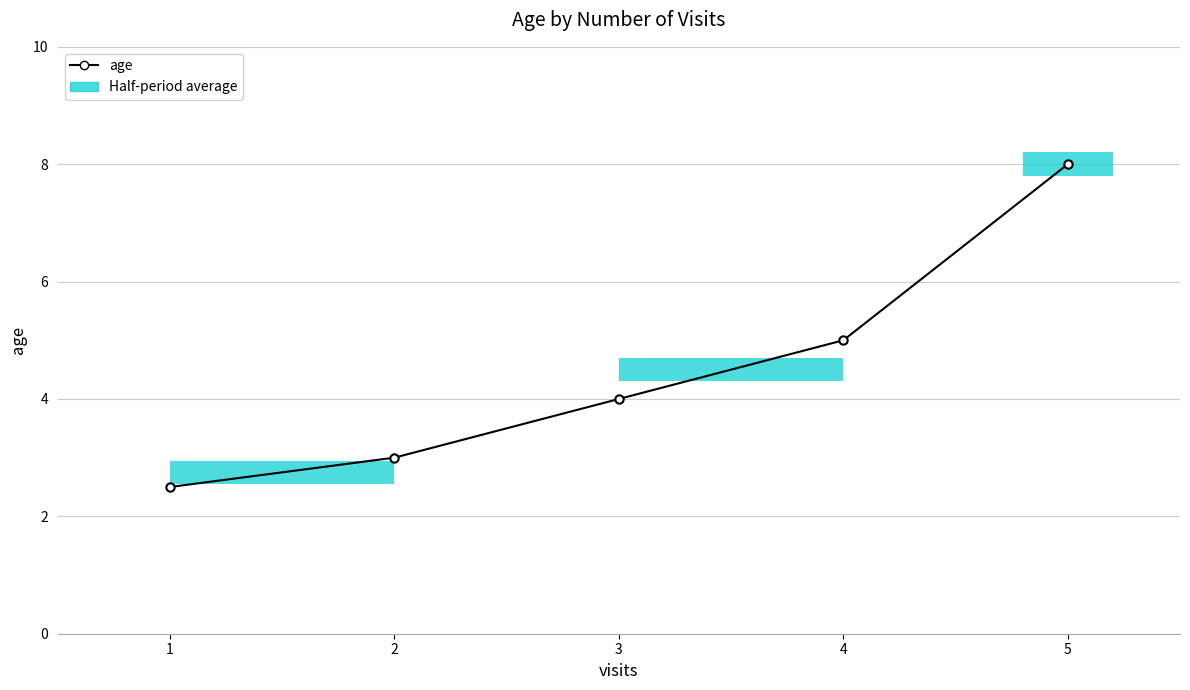

What is the change in value from 1 to 4?

+2.5